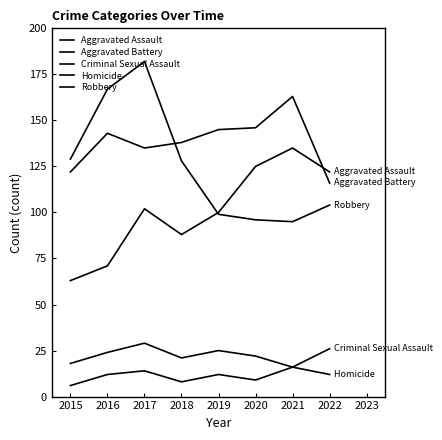

Does the chart have visible grid lines?

No